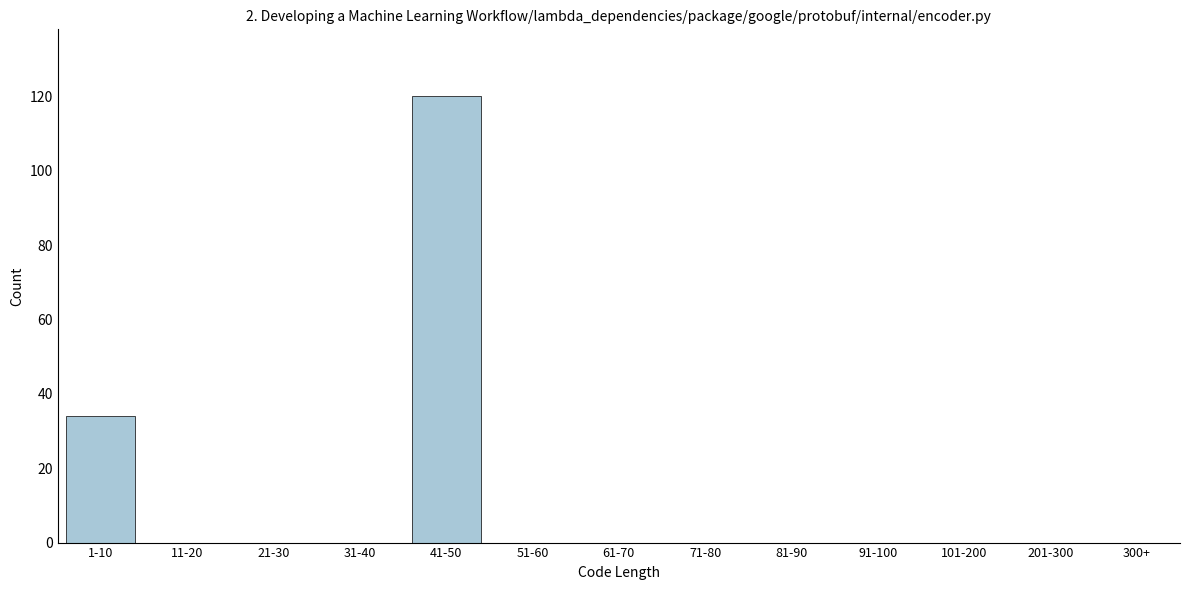

Reading right to left, transcribe all the data shown in this chart.

300+=0	201-300=0	101-200=0	91-100=0	81-90=0	71-80=0	61-70=0	51-60=0	41-50=120	31-40=0	21-30=0	11-20=0	1-10=34